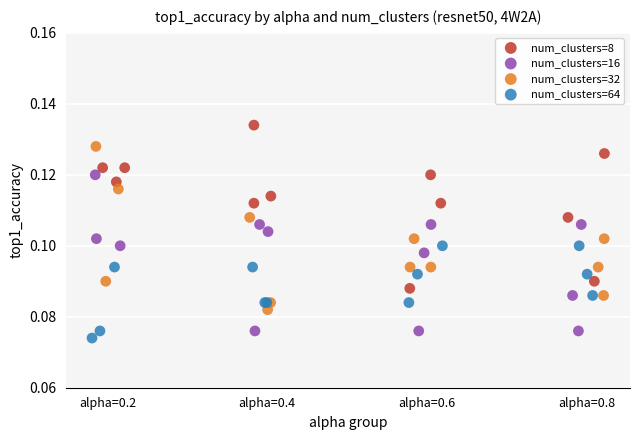

Which series contains the highest Y value?

num_clusters=8